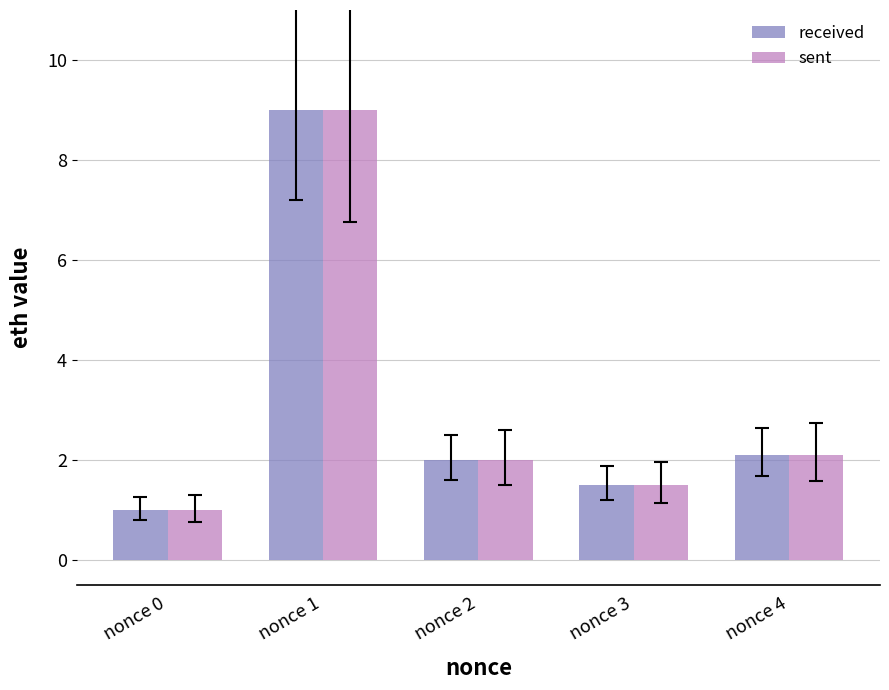

How many categories are shown in the chart?

5